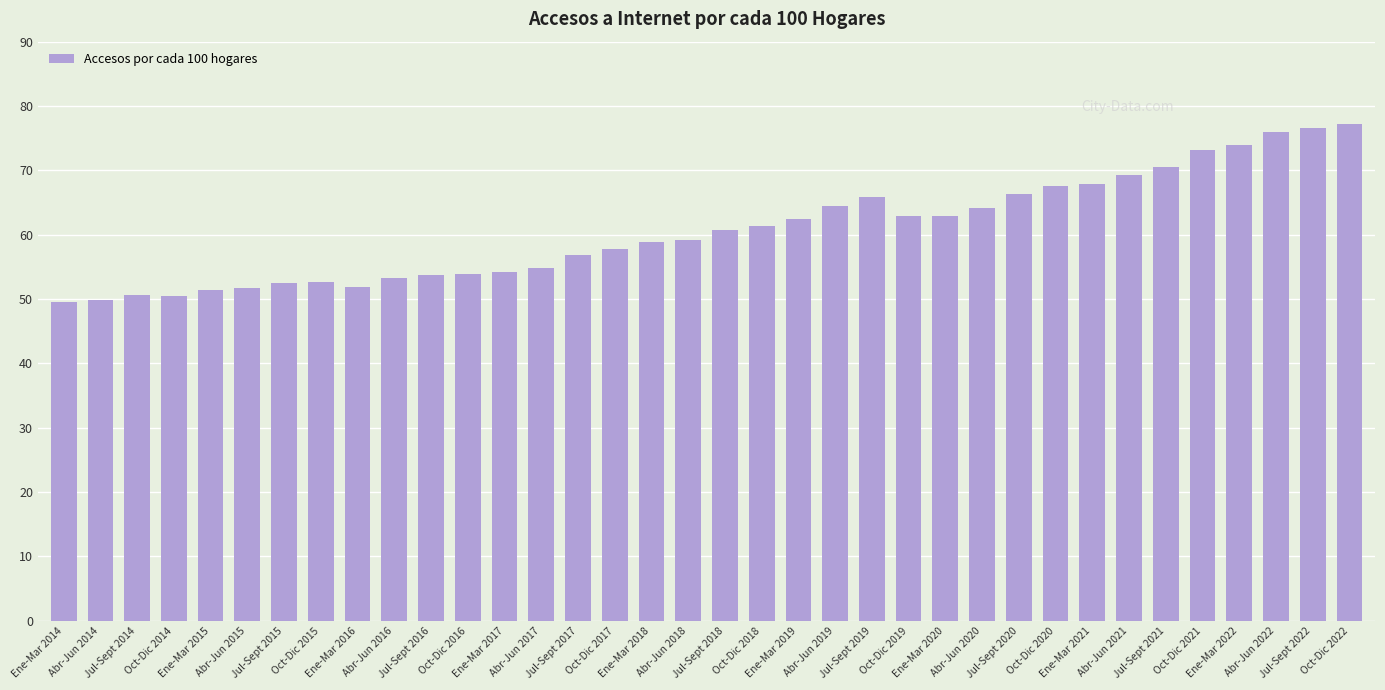

Is it true that the value at Ene-Mar 2015 is 51.4?

True